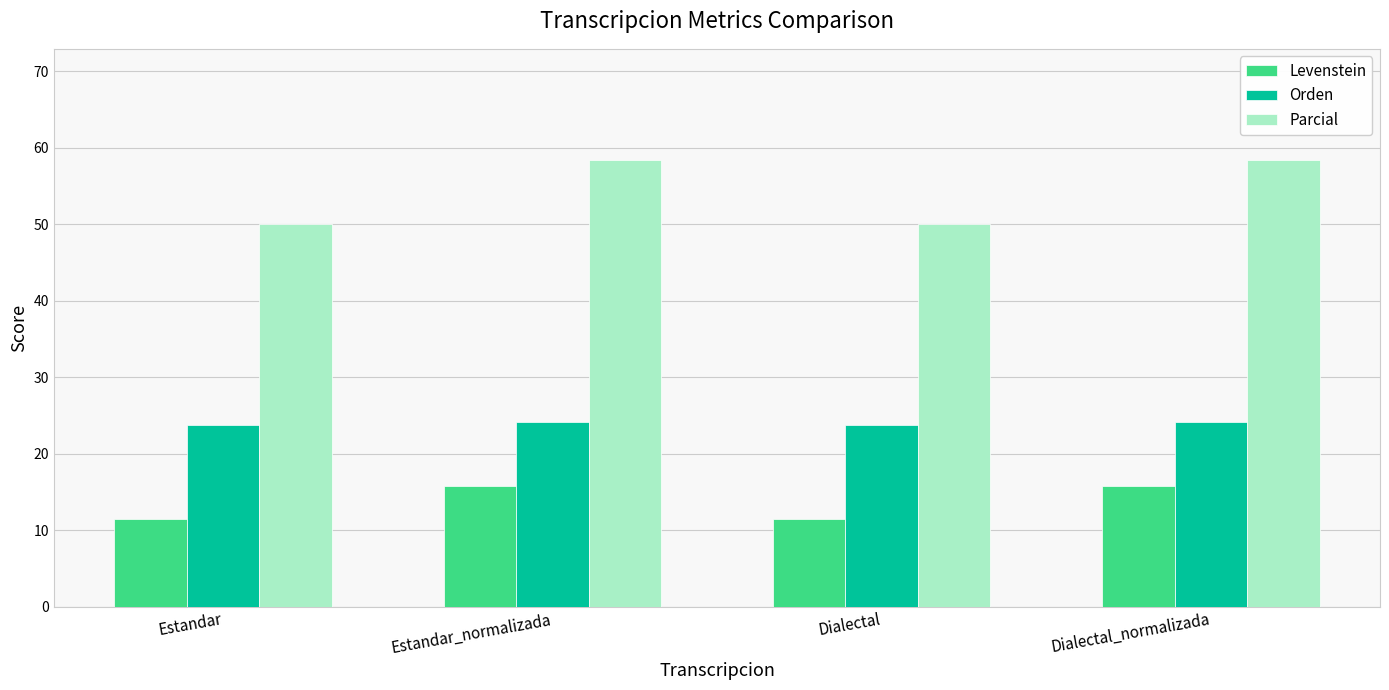

The value of Levenstein at Dialectal is 11.4. True or false?

True